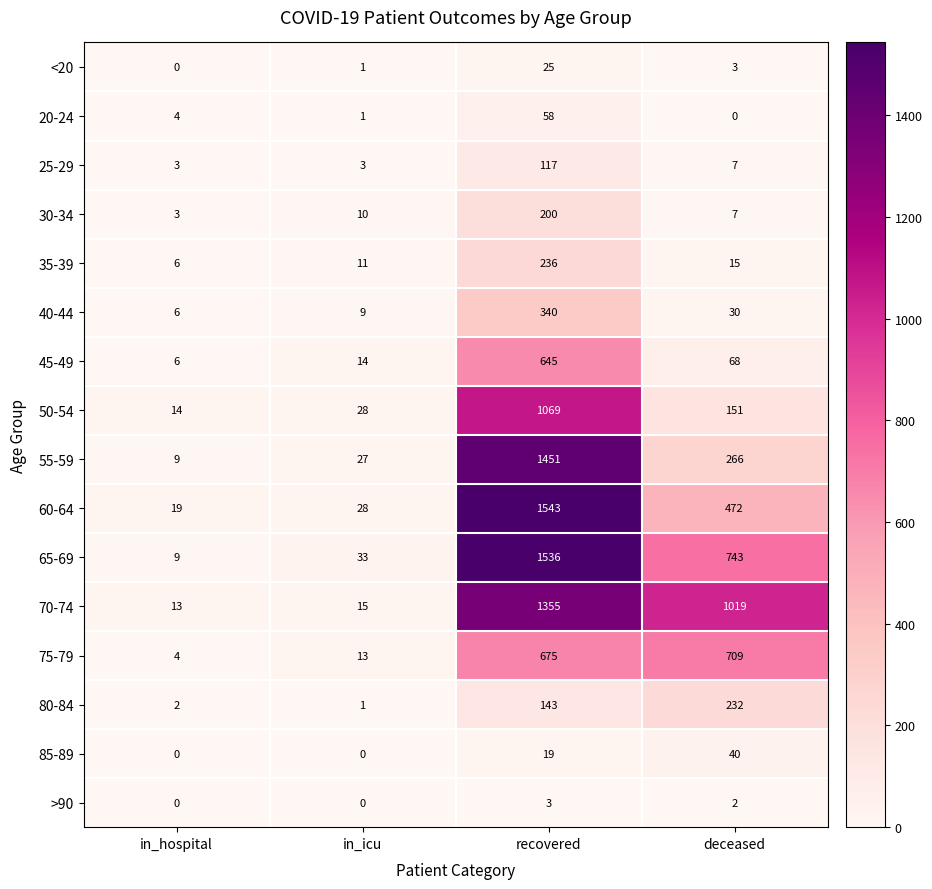

Which series has the largest total across all categories?

70-74